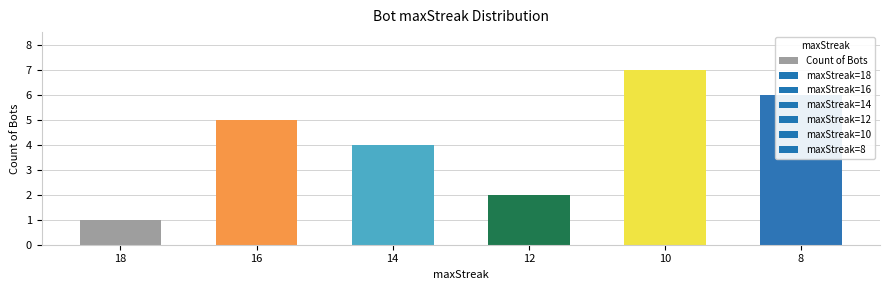

What is the sum of all values?

25